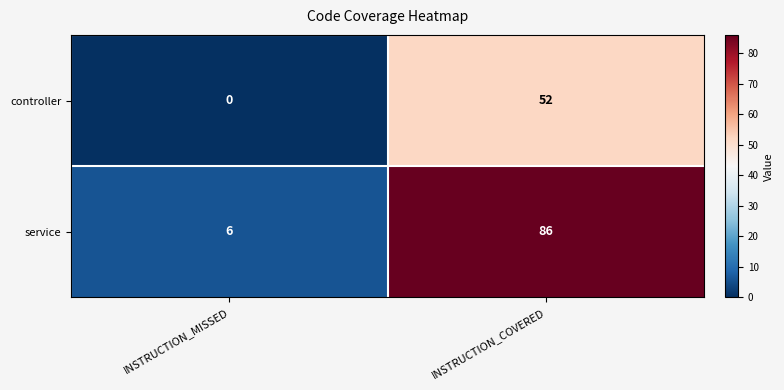

What is the total value across all series at INSTRUCTION_COVERED?

138